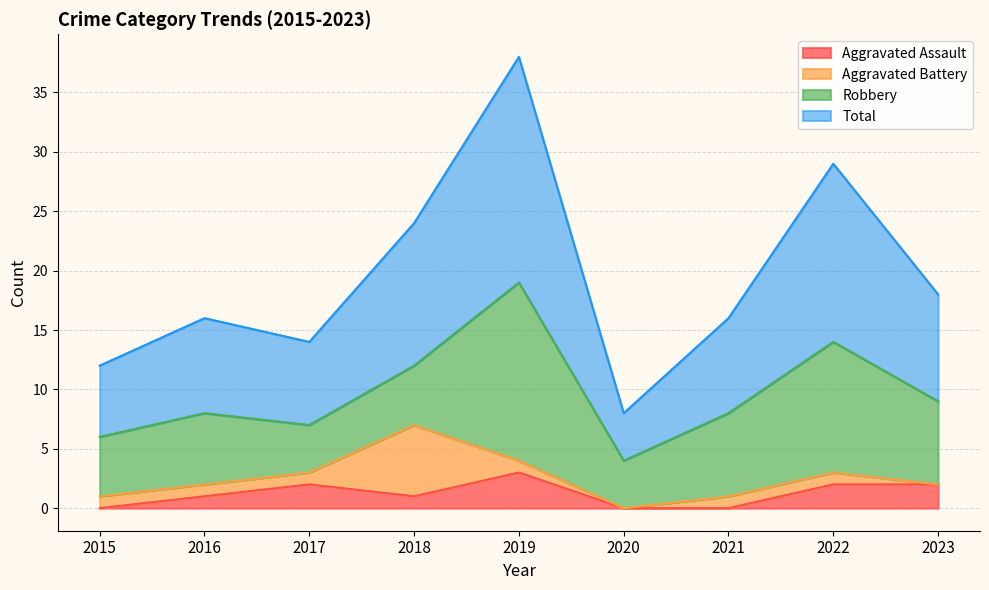

In Aggravated Assault, how many points are higher than both neighbors (excluding endpoints)?

2